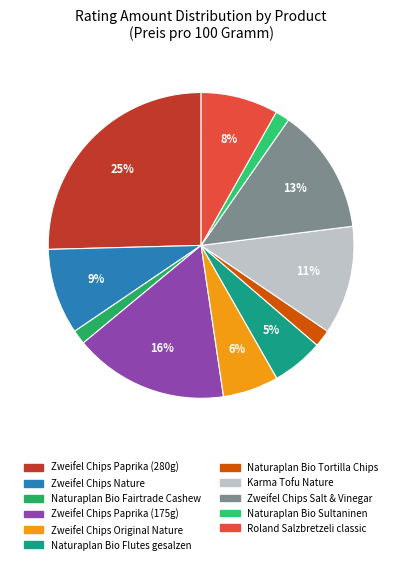

Is it true that Zweifel Chips Nature is 17% of the pie?

False